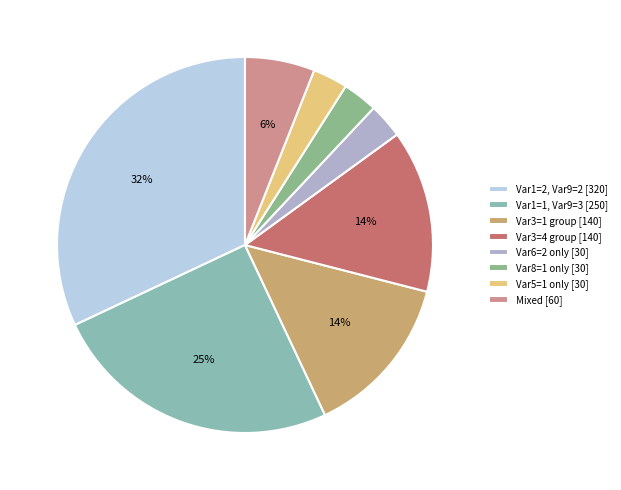

How many segments does this pie chart have?

8